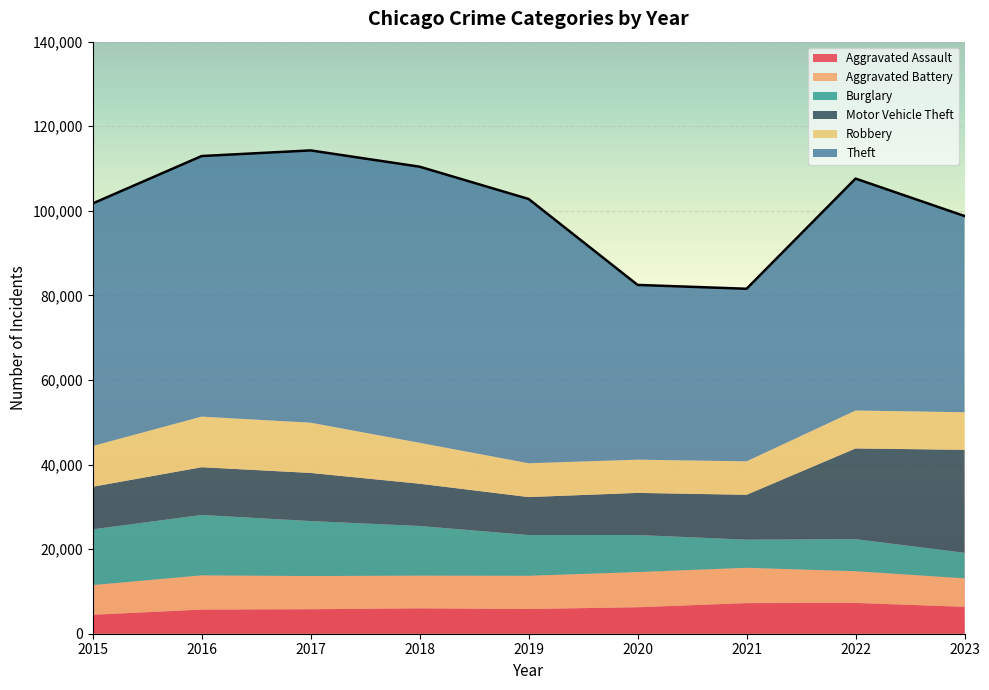

What is the difference between the second highest and second lowest values in the Burglary series?

6525